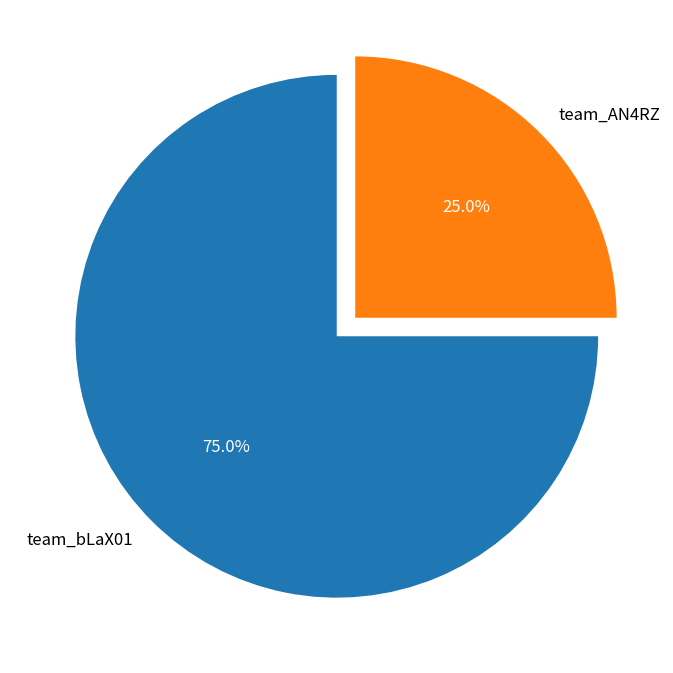

Between team_bLaX01 and team_AN4RZ, which is larger?

team_bLaX01